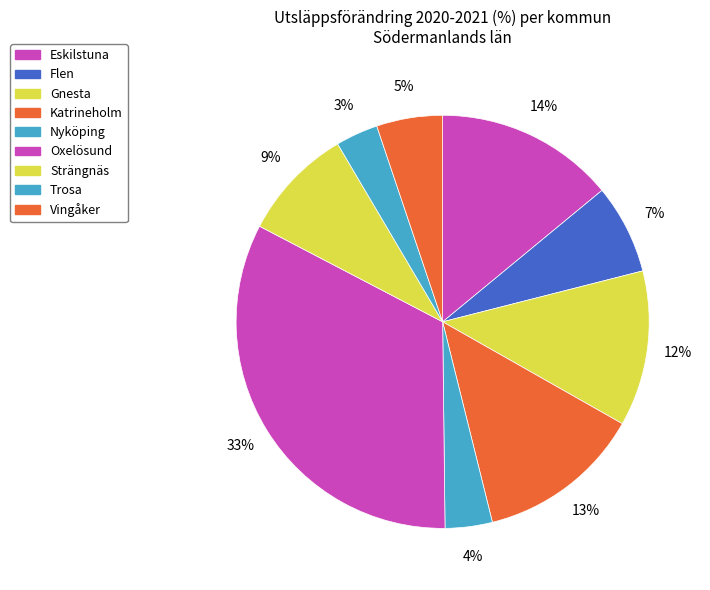

What percentage is the Katrineholm slice, to the nearest percent?

13%